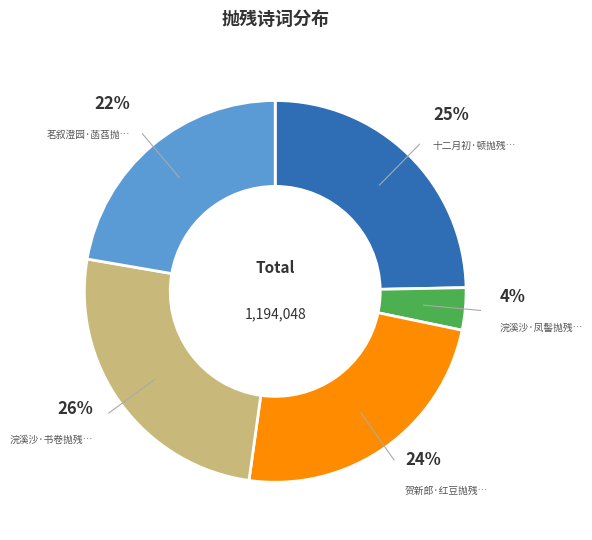

To the nearest percent, what is the average slice percentage?

20%